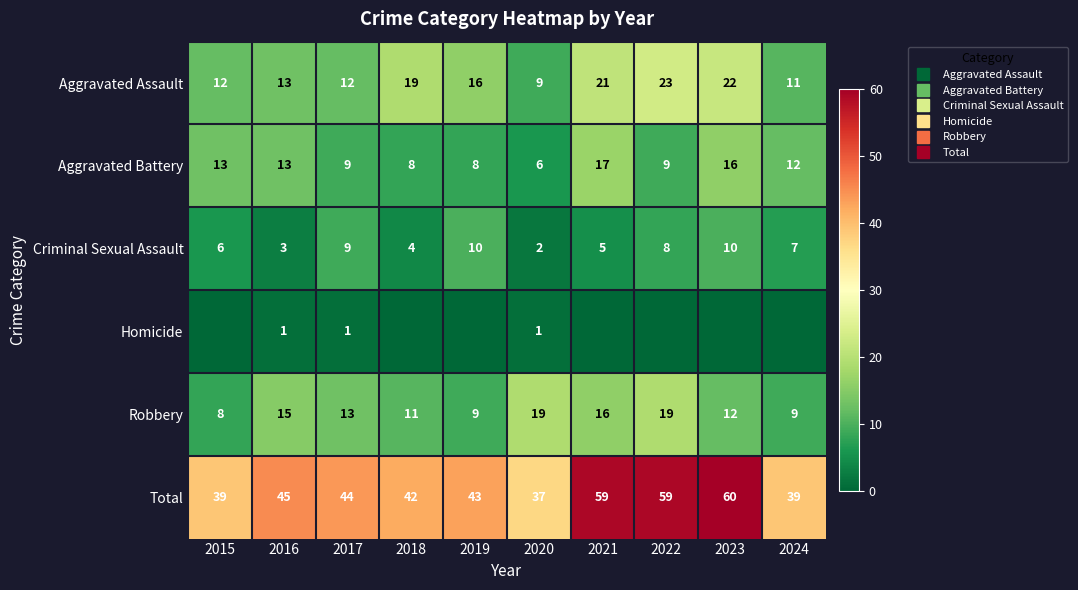

How many data points in Homicide are above 0?

3